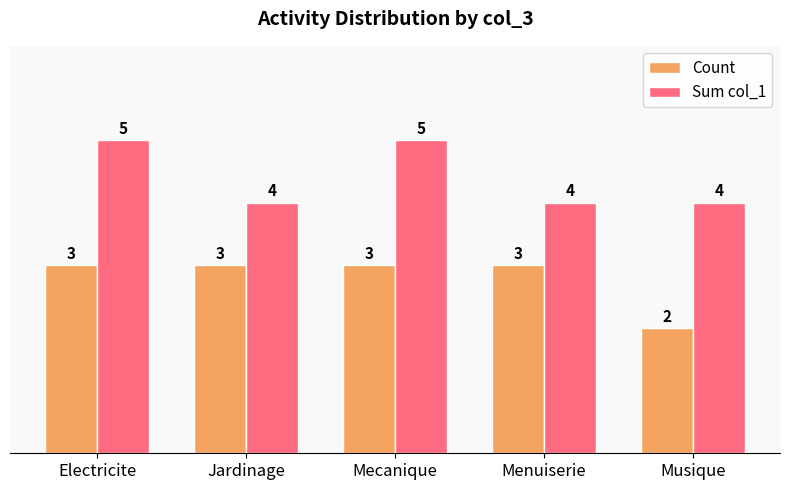

What is the maximum value shown in the chart?

5